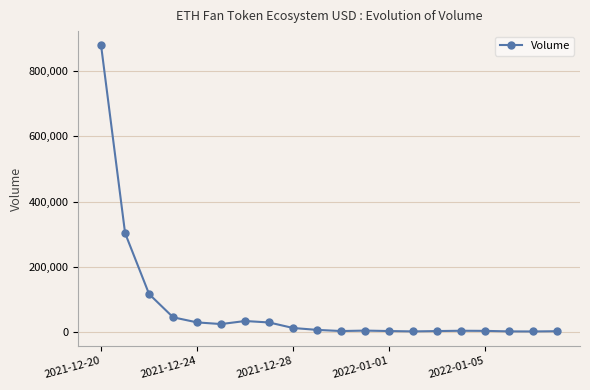

What is the difference between the maximum and minimum values?

876768